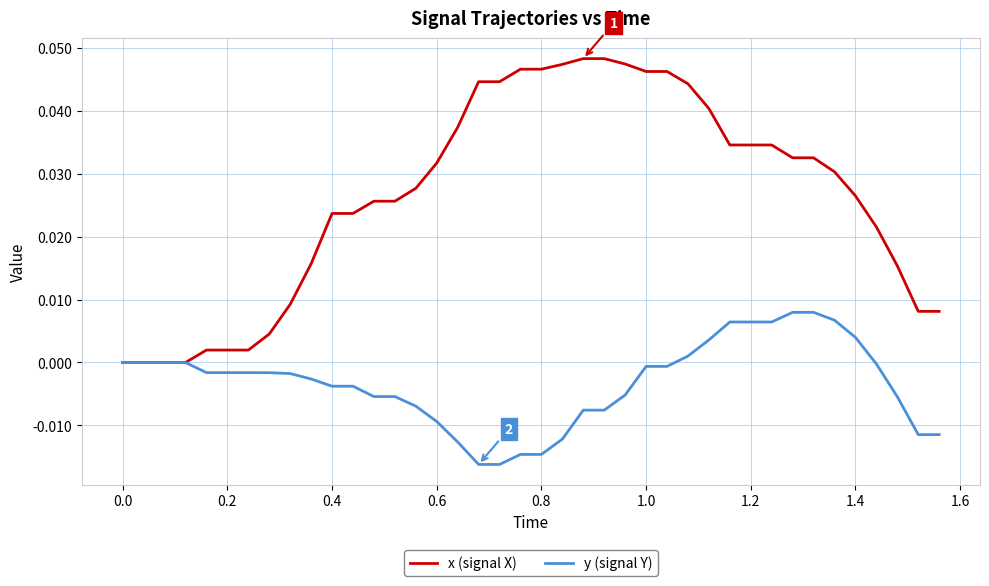

Which series has the largest range (max minus min)?

x (signal X)